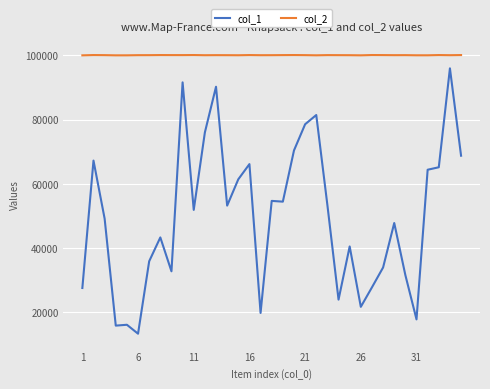

Which series has the largest total across all categories?

col_2